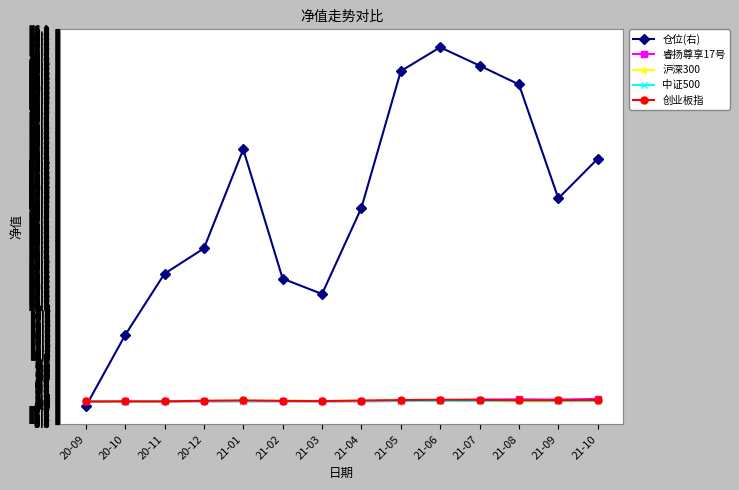

How many distinct data groups are displayed?

5